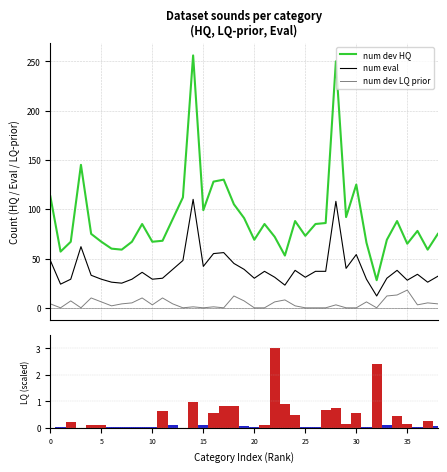

What is the difference between the maximum and second lowest values in the num eval series?

87